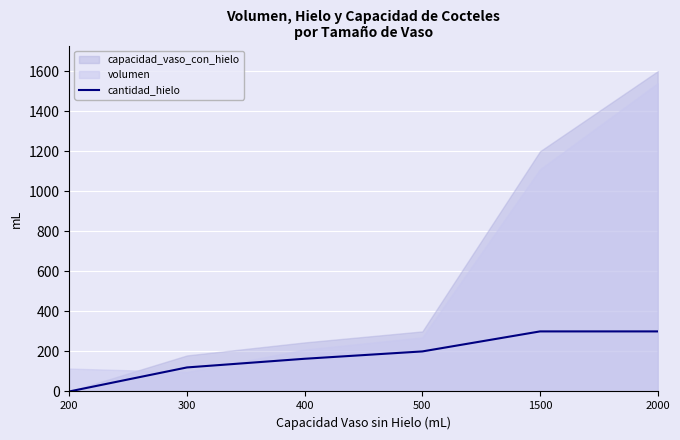

Is it true that cantidad_hielo equals 0.0 at 200?

True